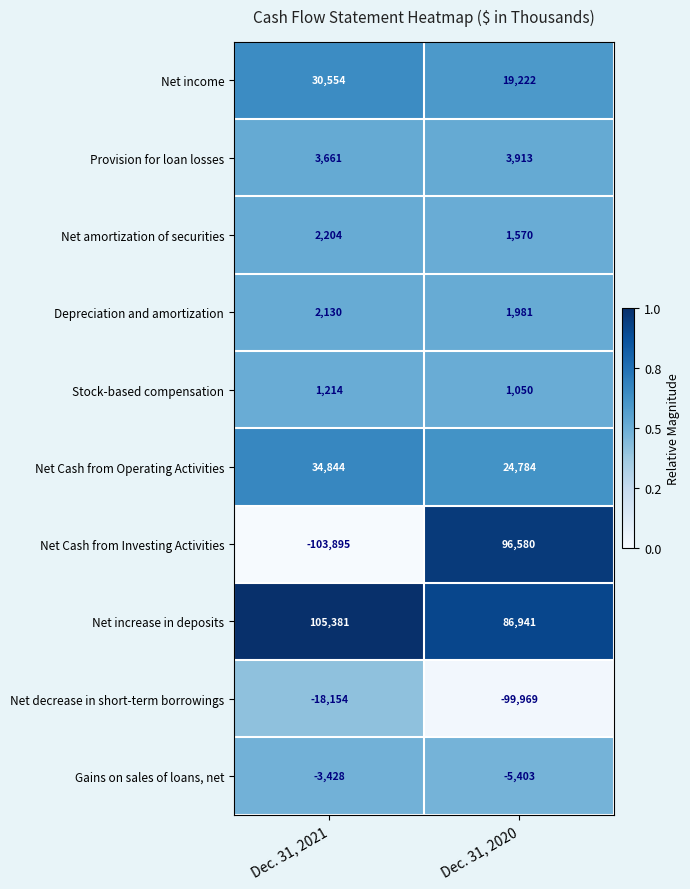

Is it true that Net income equals 30554 at Dec. 31, 2021?

True